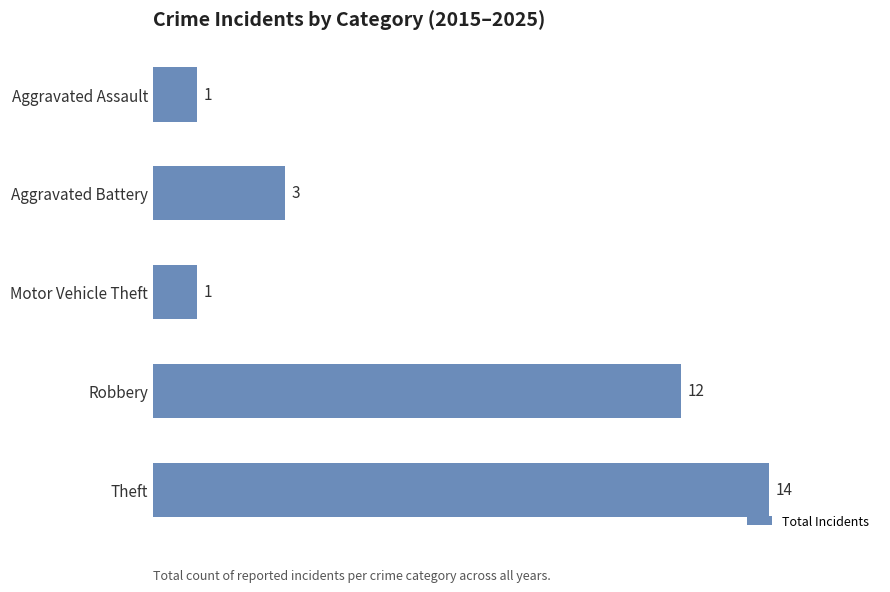

What is the smallest value displayed?

1